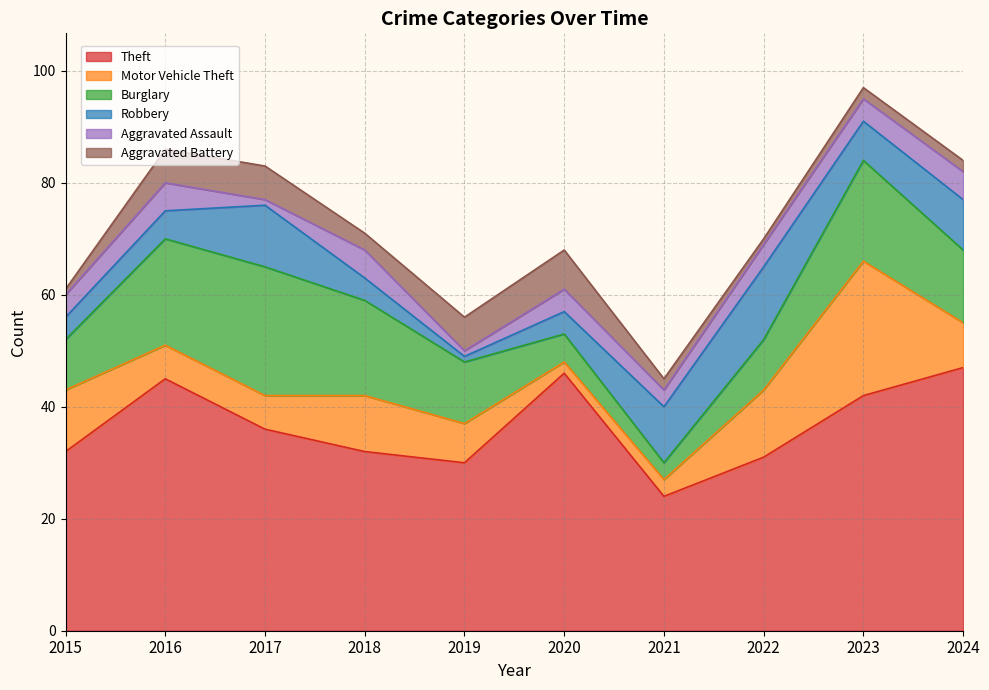

Reading left to right, what are all the values shown in this chart?

Theft: 32	45	36	32	30	46	24	31	42	47
Motor Vehicle Theft: 11	6	6	10	7	2	3	12	24	8
Burglary: 9	19	23	17	11	5	3	9	18	13
Robbery: 4	5	11	4	1	4	10	13	7	9
Aggravated Assault: 4	5	1	5	1	4	3	4	4	5
Aggravated Battery: 1	6	6	3	6	7	2	1	2	2